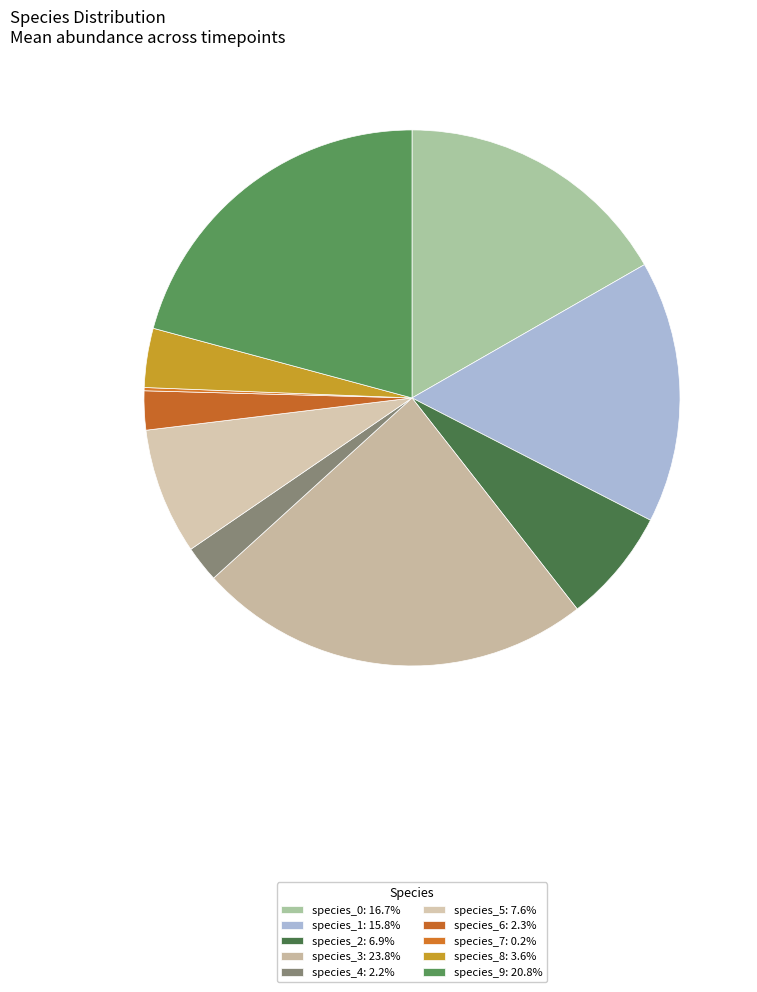

What is the smallest slice in the pie chart?

species_7